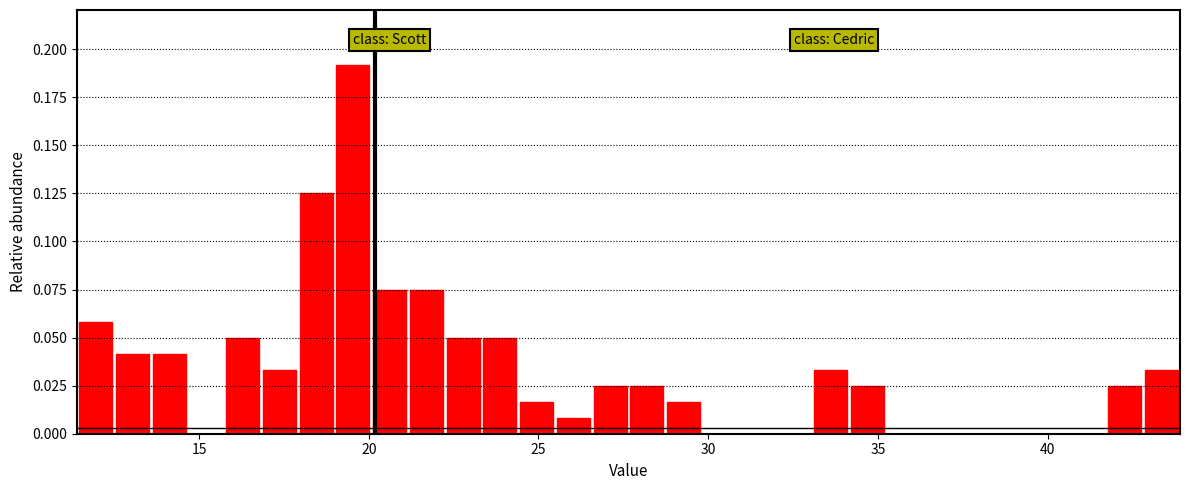

Around what value on the x-axis is the tallest bar? Give the approximate position of its centre, as read against the axis.

19.5